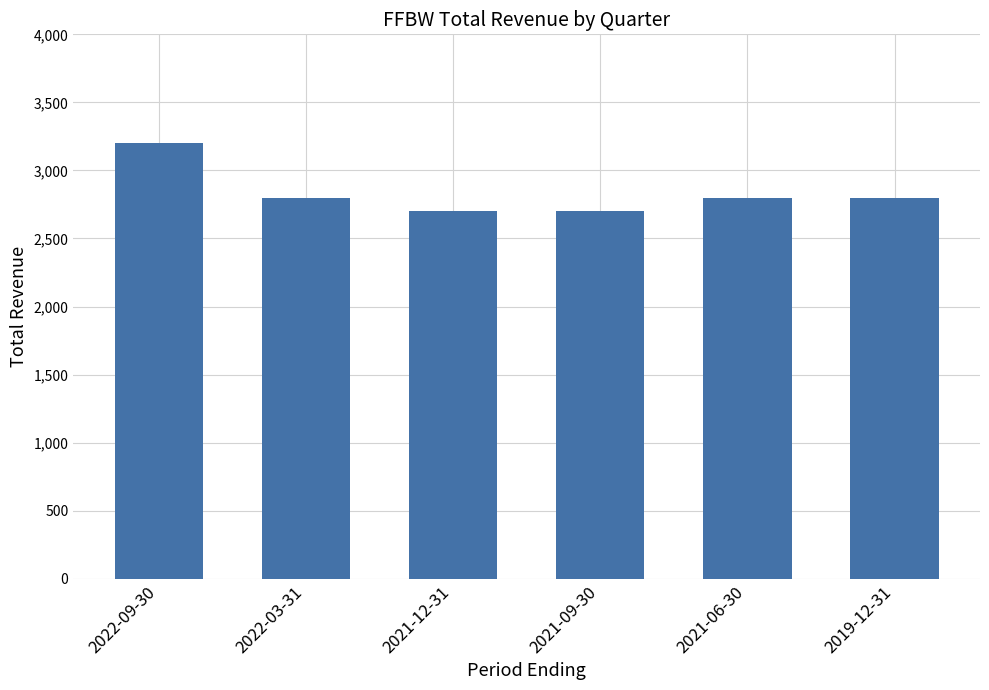

What is the greatest value displayed?

3200